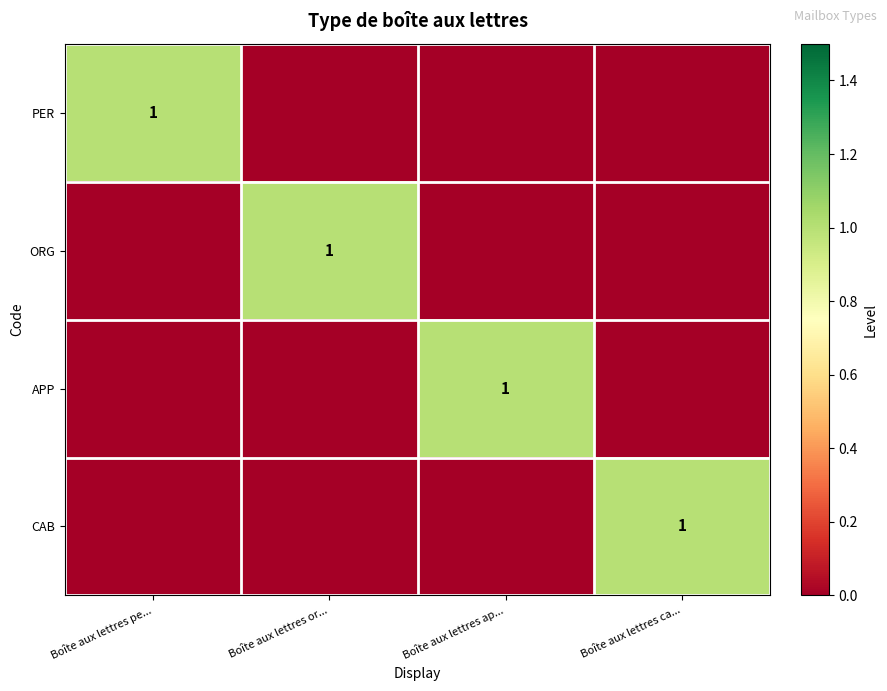

The value of APP at Boîte aux lettres ap... is 2. True or false?

False